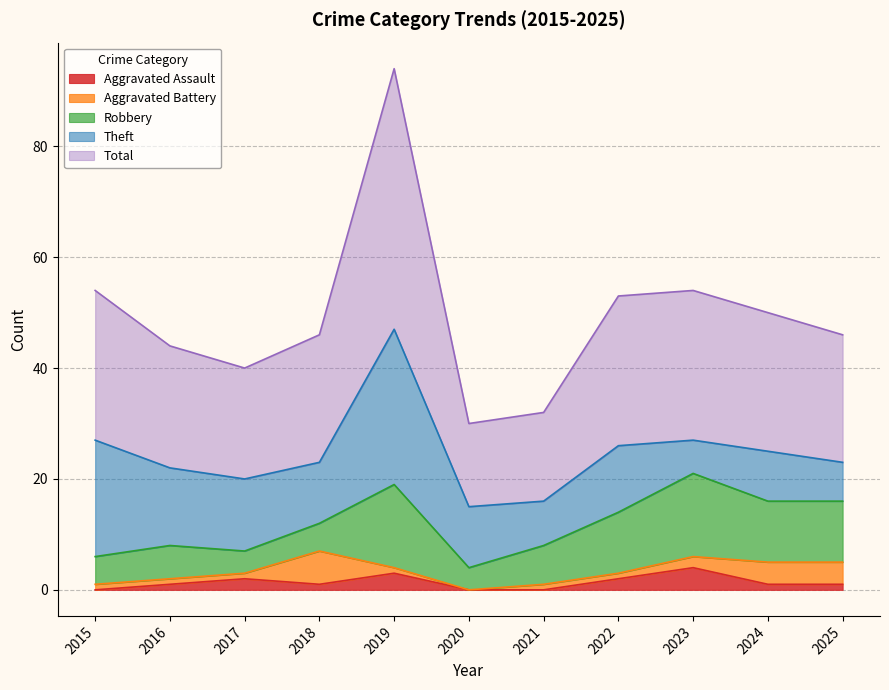

Does the chart display data point markers on the line(s)?

No